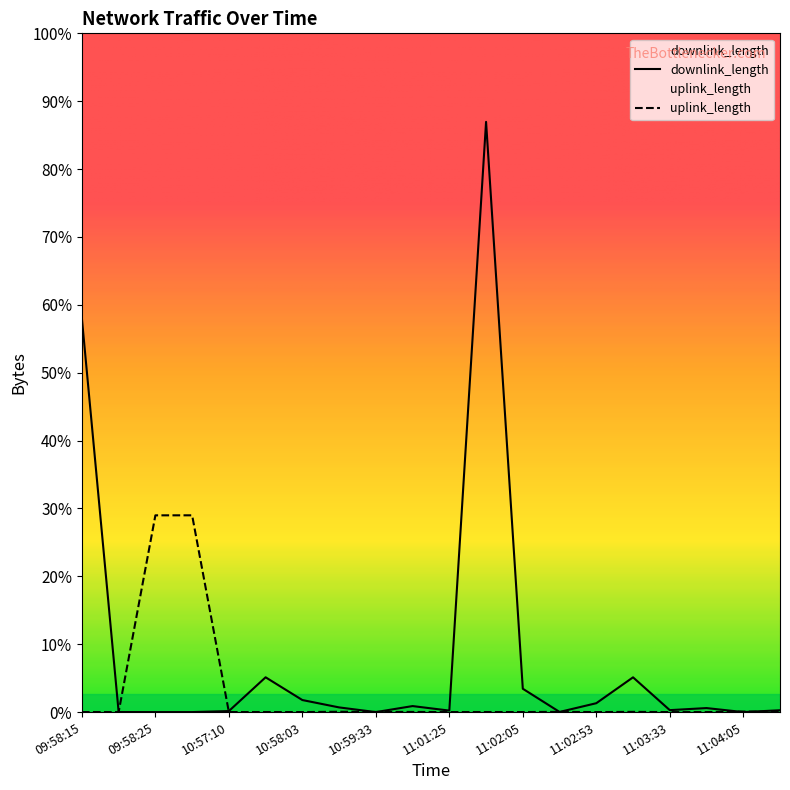

What is the value of the uplink_length point at the 4th from the left?

30.0